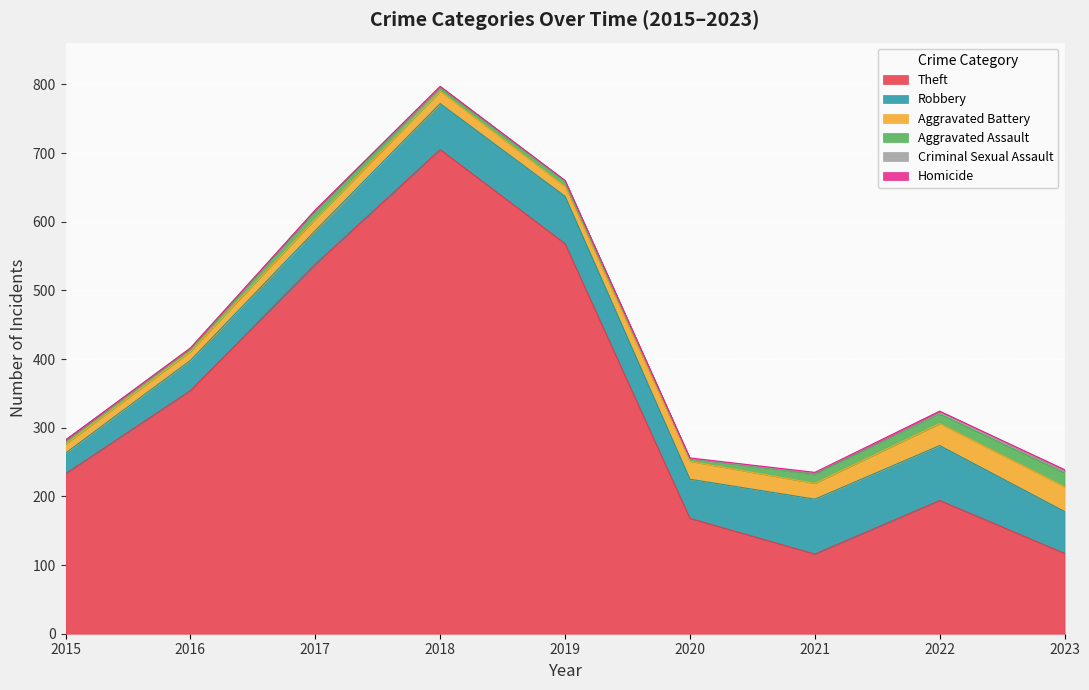

How many lines are shown in the chart?

6